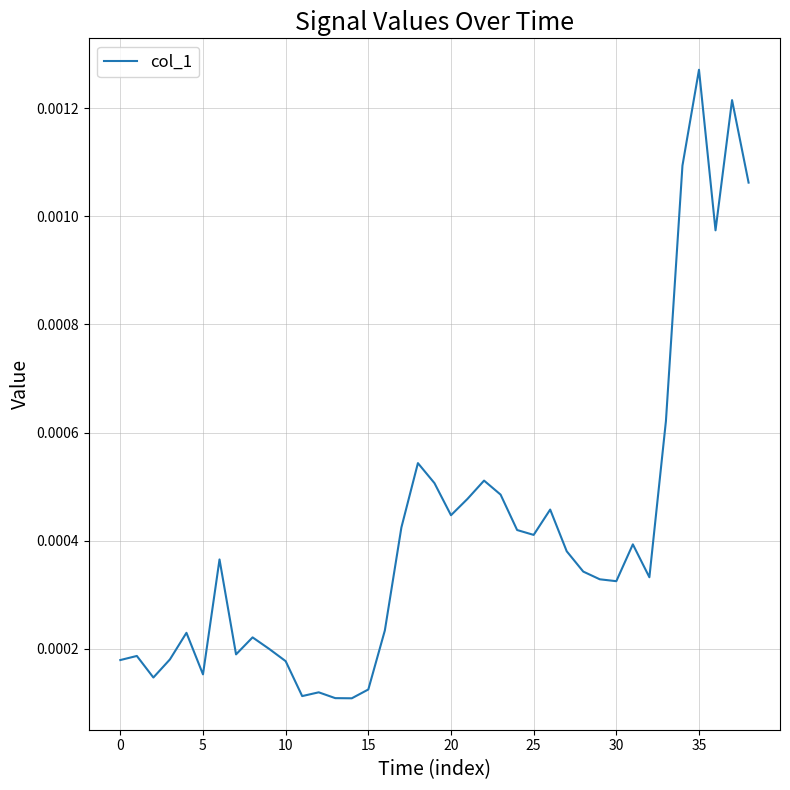

Which label corresponds to the largest value in the chart?

35